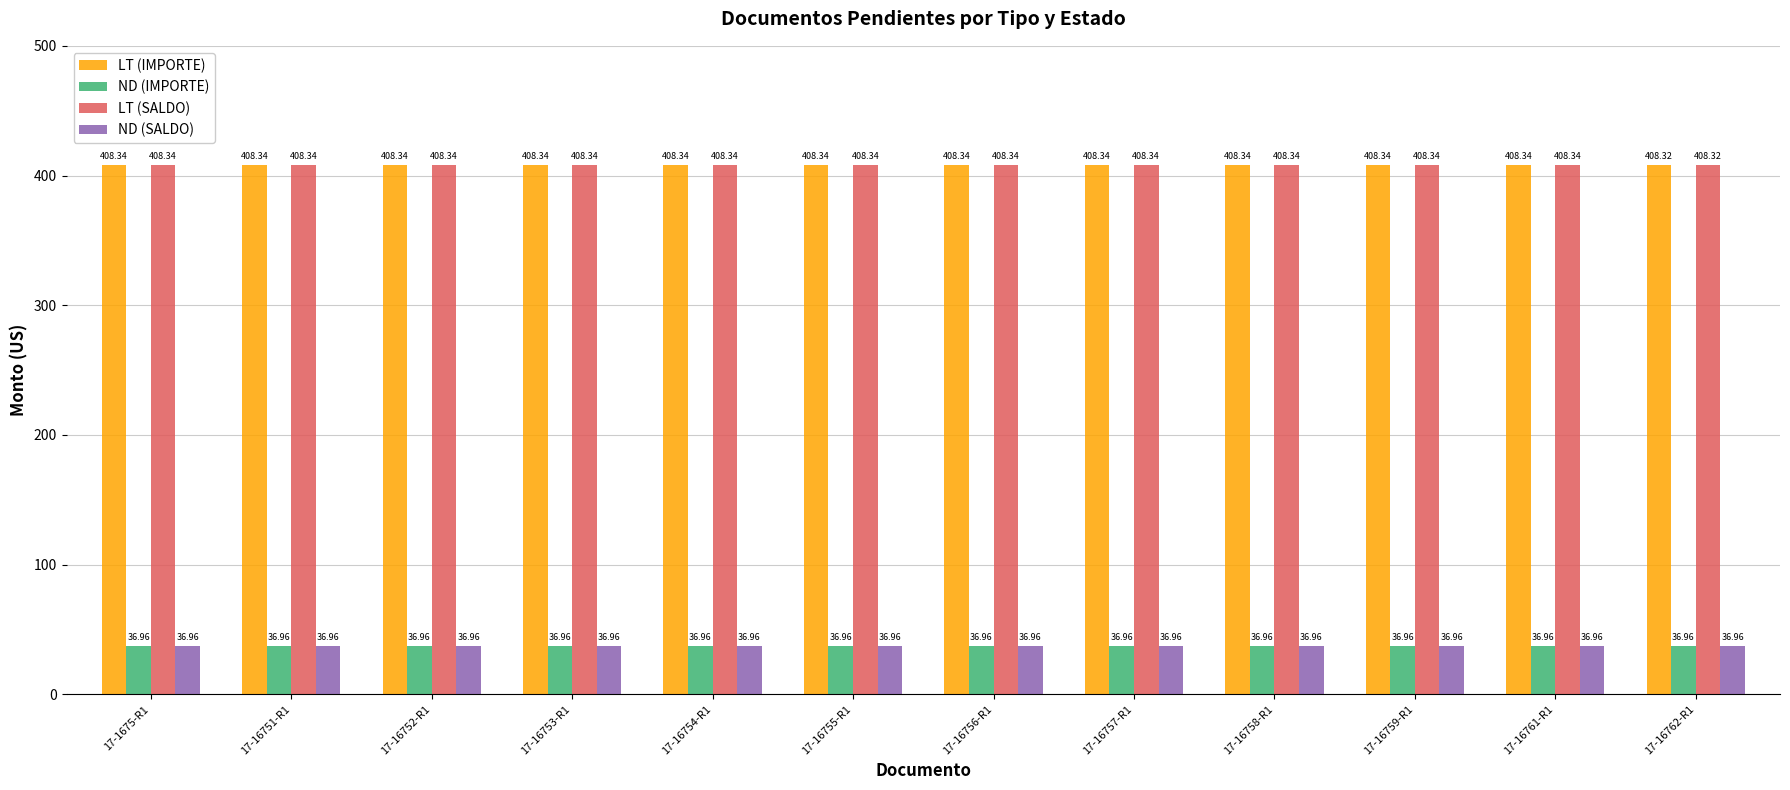

Is the value of LT (SALDO) at 17-16762-R1 greater than the value of ND (SALDO) at 17-16761-R1?

Yes